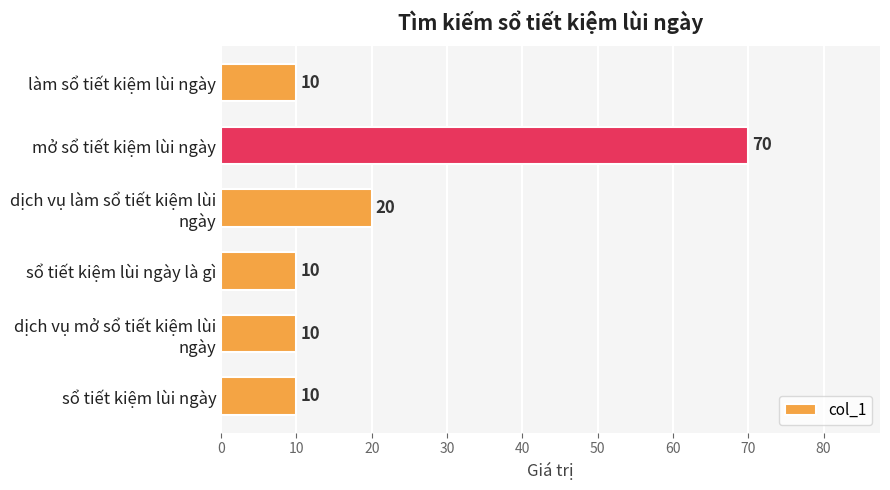

What is the maximum value shown in the chart?

70